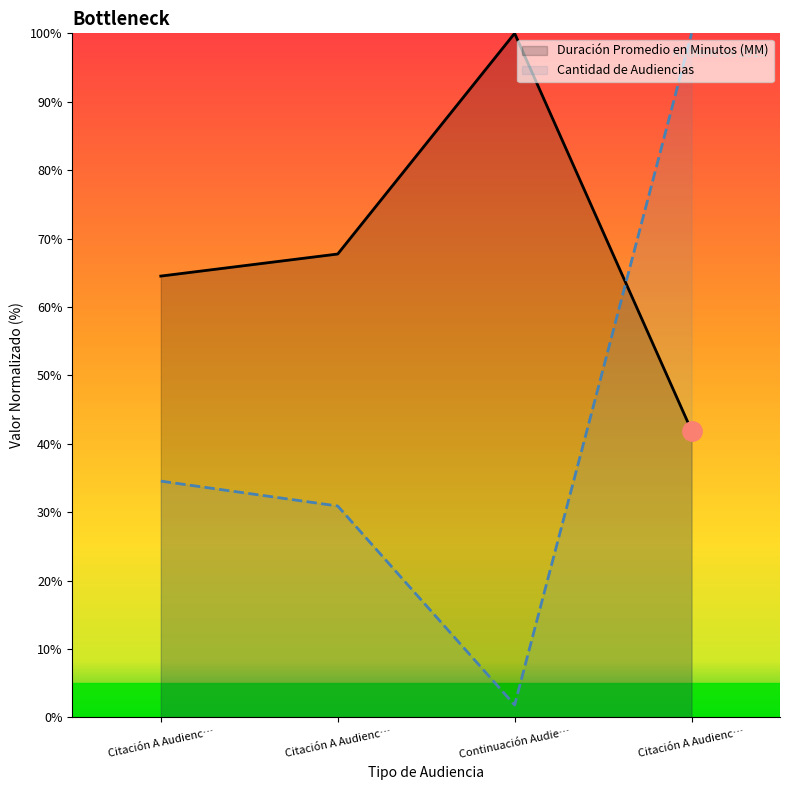

What is the highest value of the Duración Promedio en Minutos (MM) series?

100.0